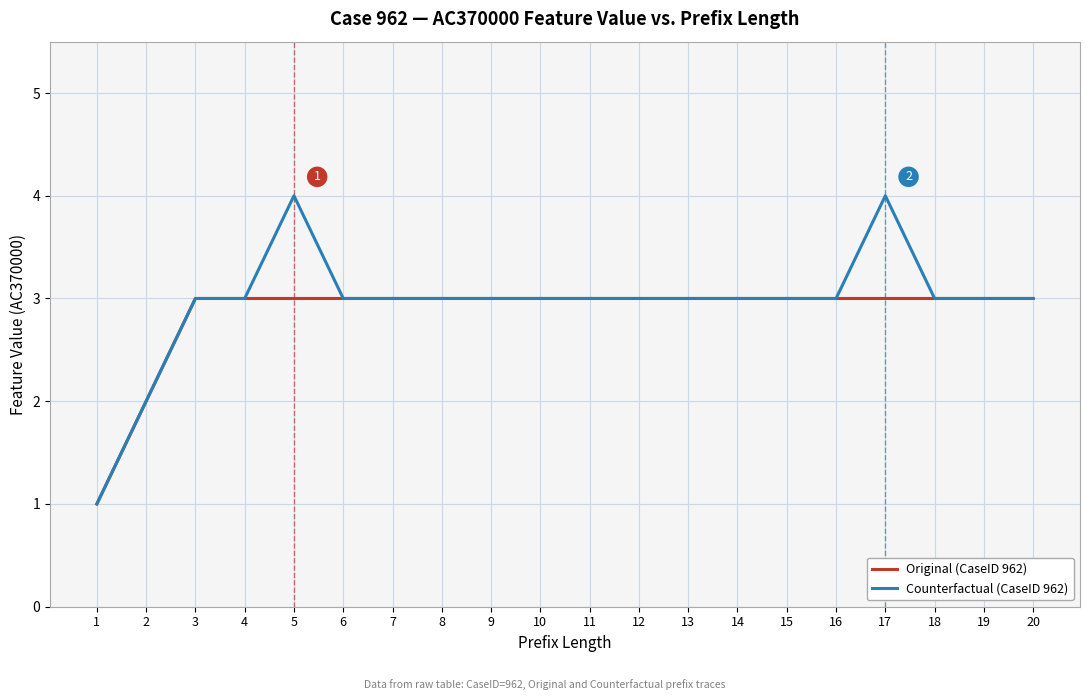

List the series in order of their peak value, lowest first.

Original (CaseID 962), Counterfactual (CaseID 962)